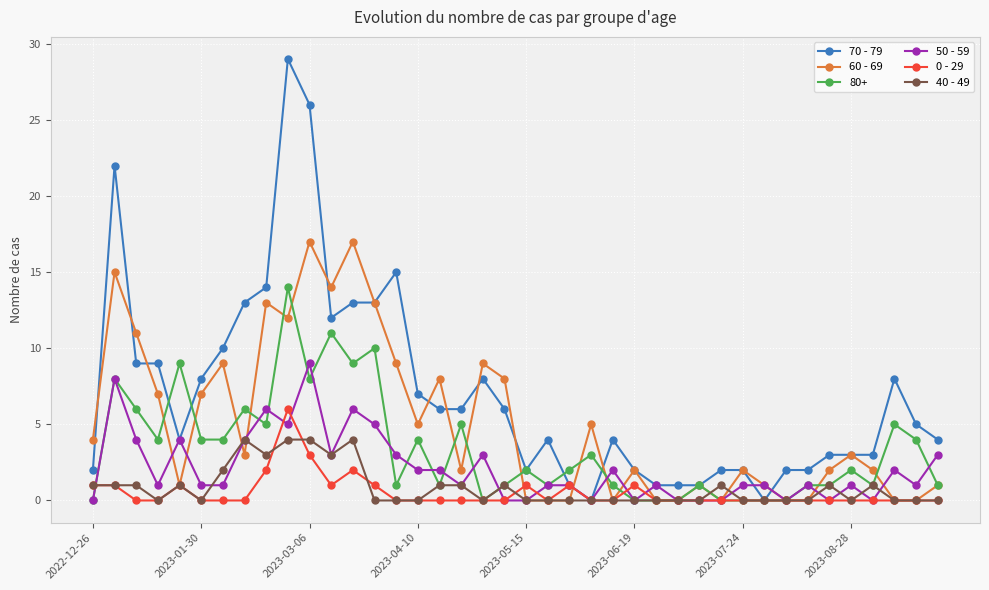

Which series has the largest total across all categories?

70 - 79